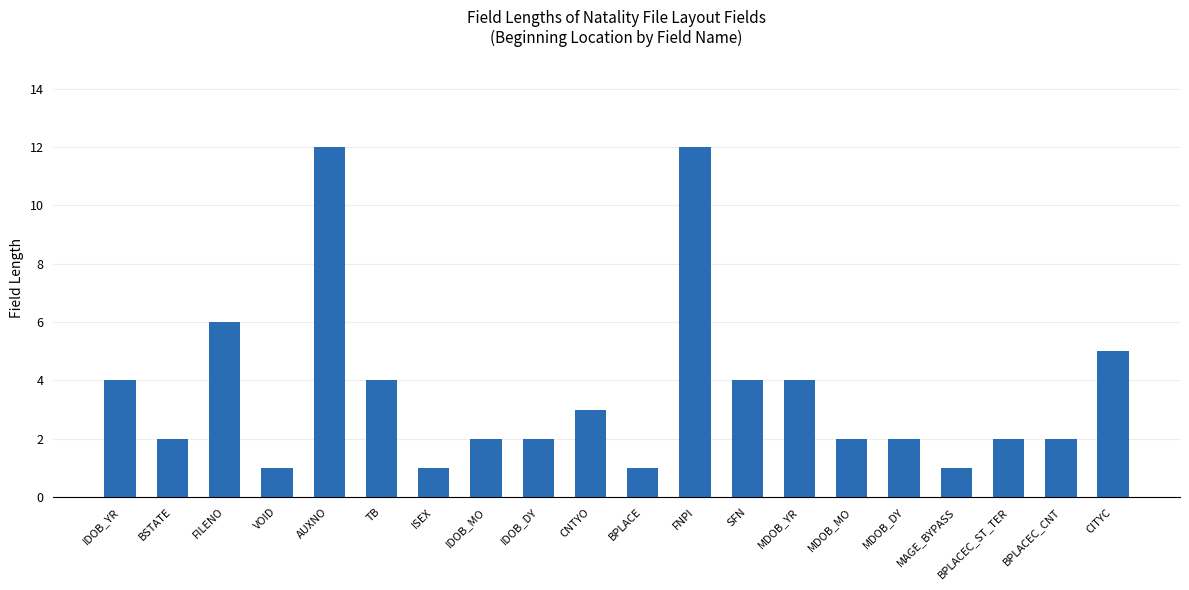

Where does the data first go above 2?

IDOB_YR